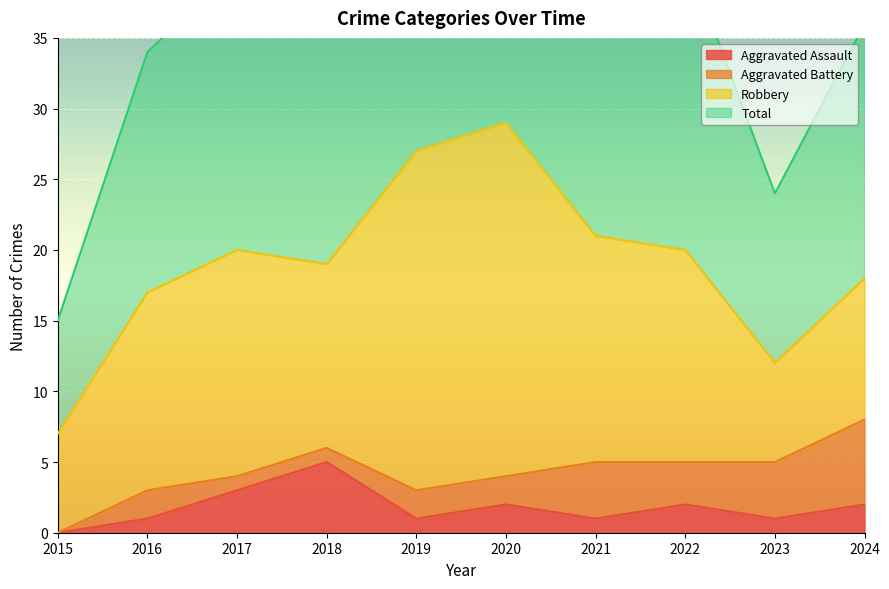

Is it true that Aggravated Assault equals 2 at 2015?

False